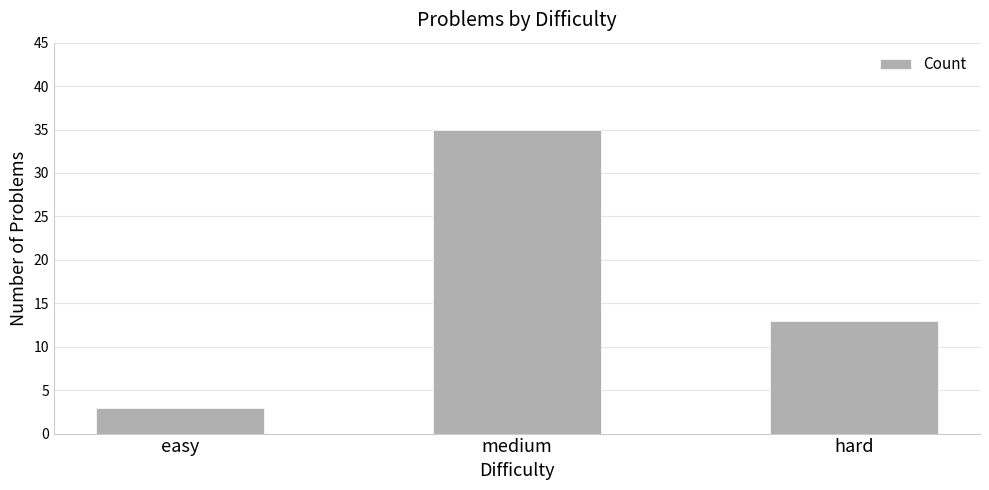

What is the difference between the maximum and minimum values?

32